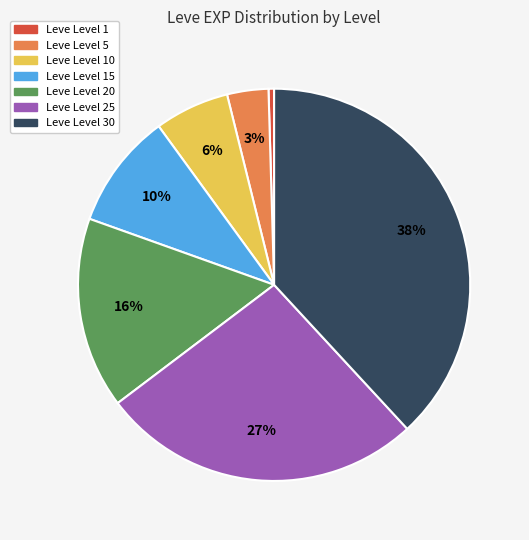

Is there any slice that represents more than half of the pie?

No